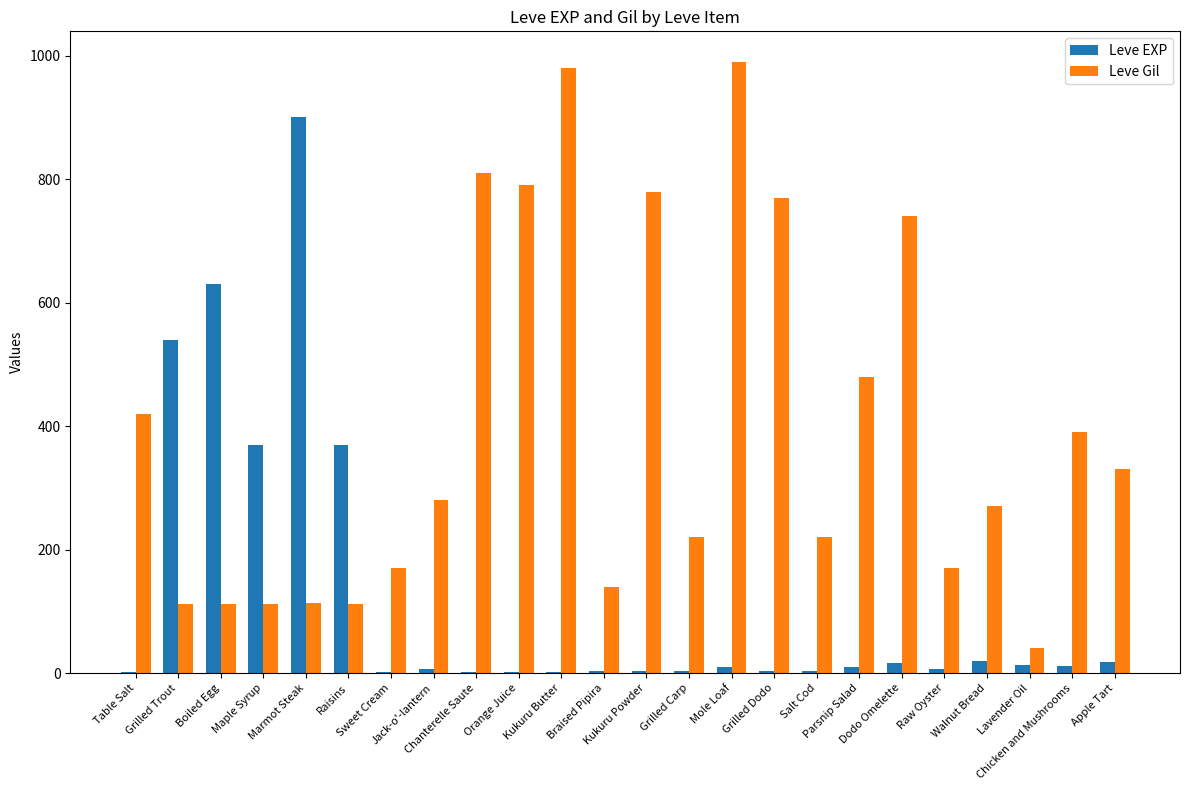

What is the sum of all Leve EXP values?

2942